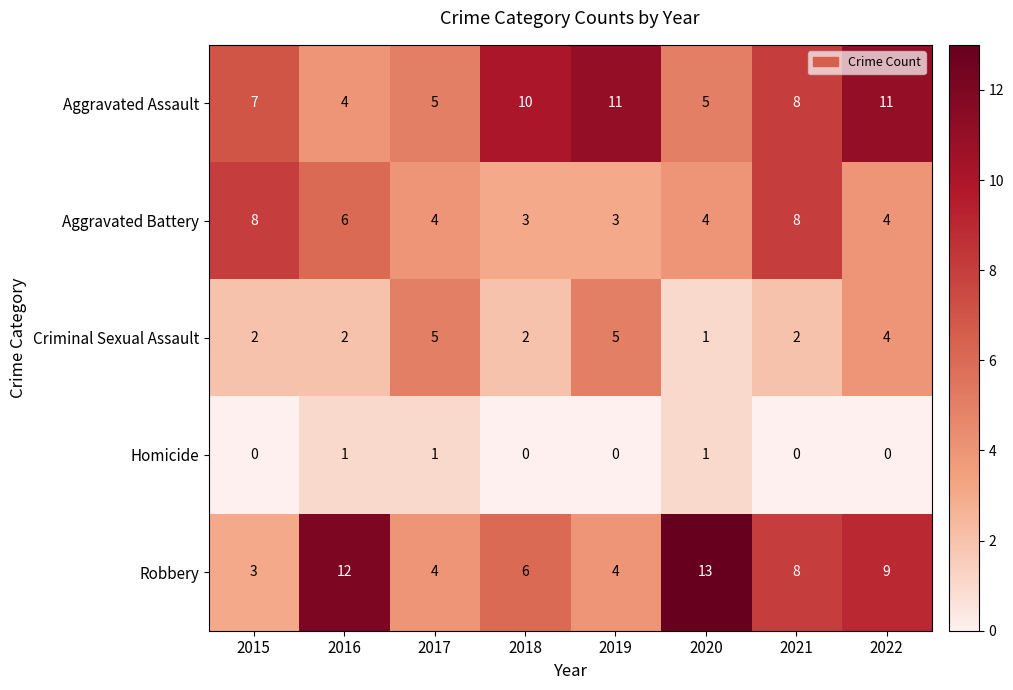

Count the number of categories in the chart.

8